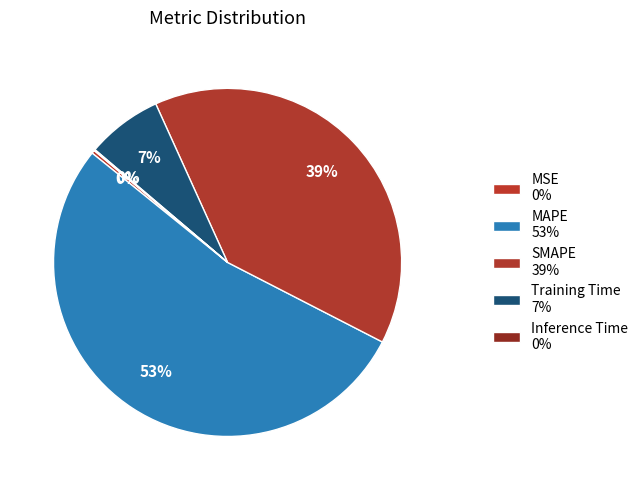

The Training Time slice represents 1% of the pie. True or false?

False